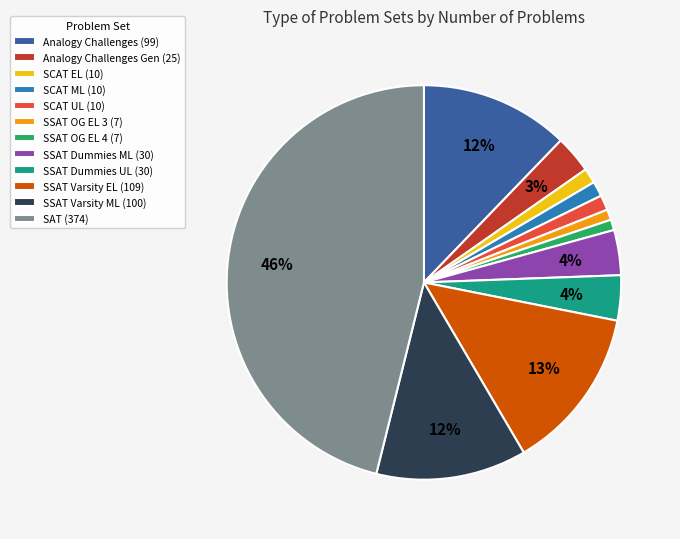

True or false: SSAT Dummies ML (30) accounts for 4% of the total.

True